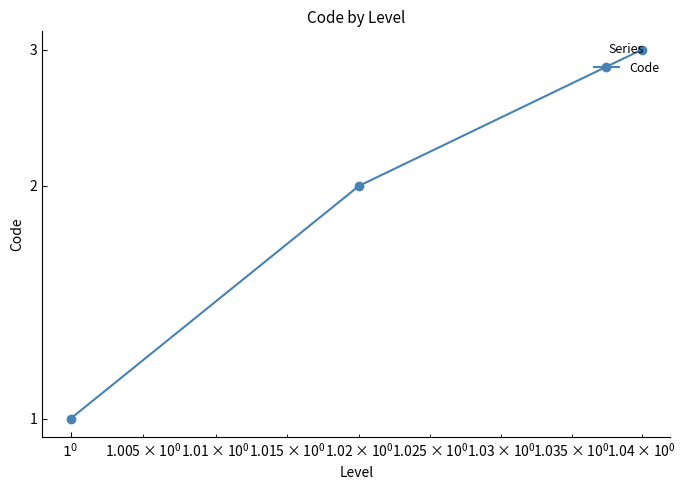

What is the difference between the values at 2 and 1?

1